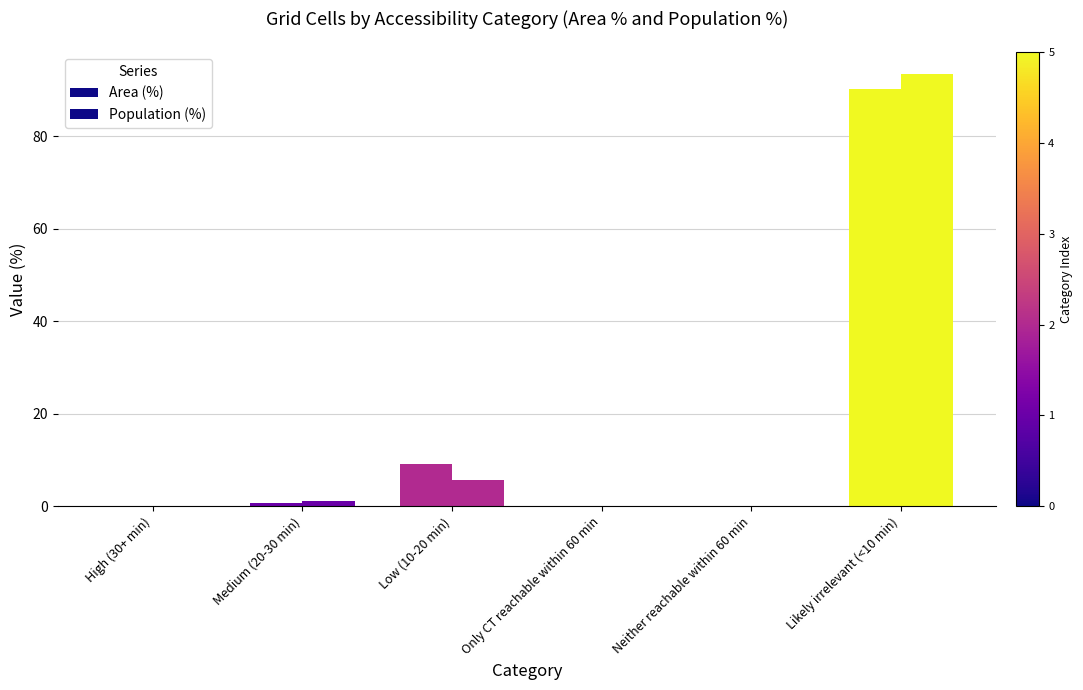

How many groups of bars are there?

6